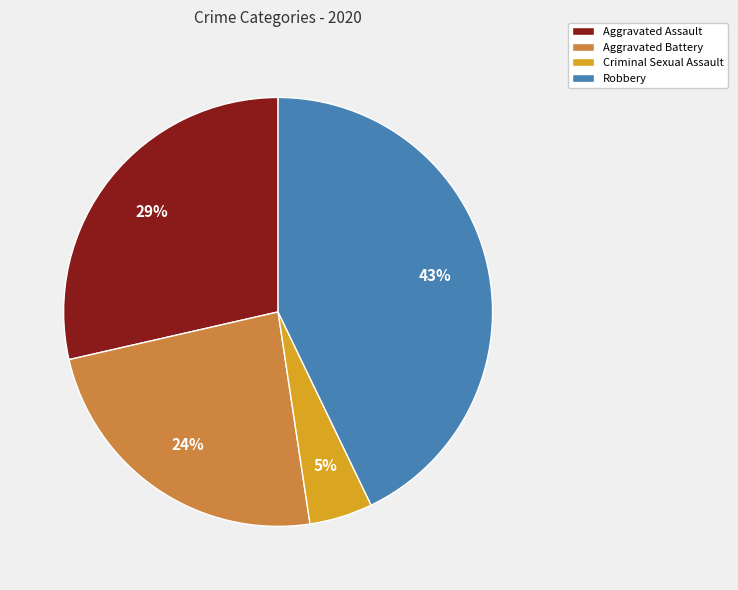

Is there a majority slice in this chart?

No